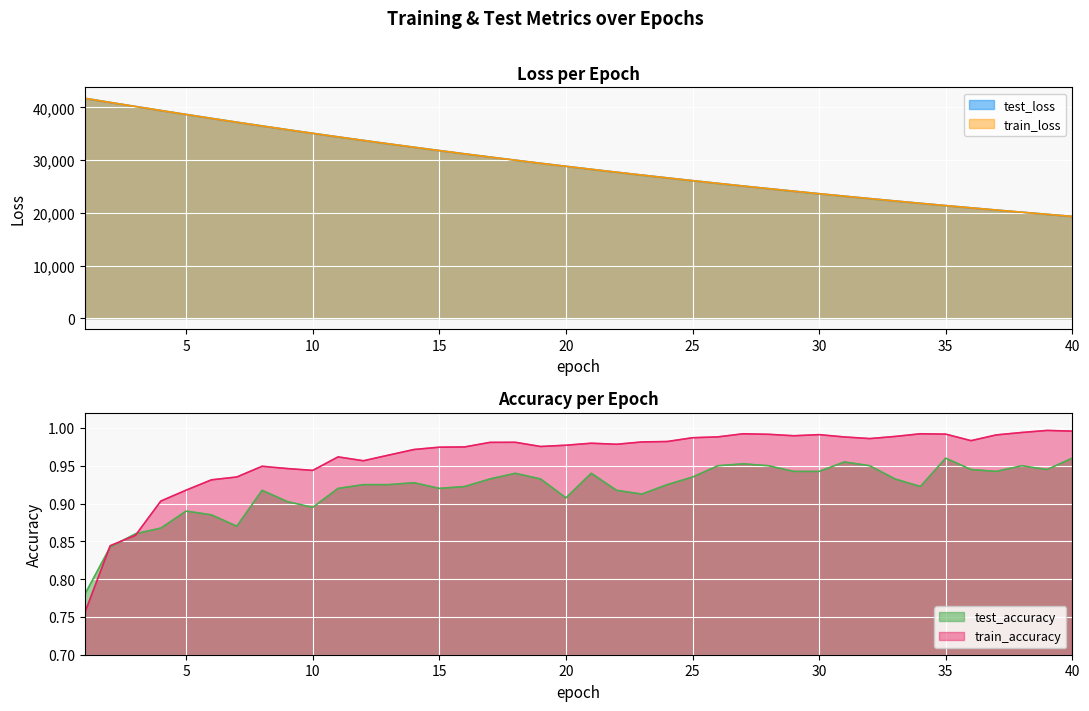

The train_accuracy series shows 0.4 at 20. True or false?

False